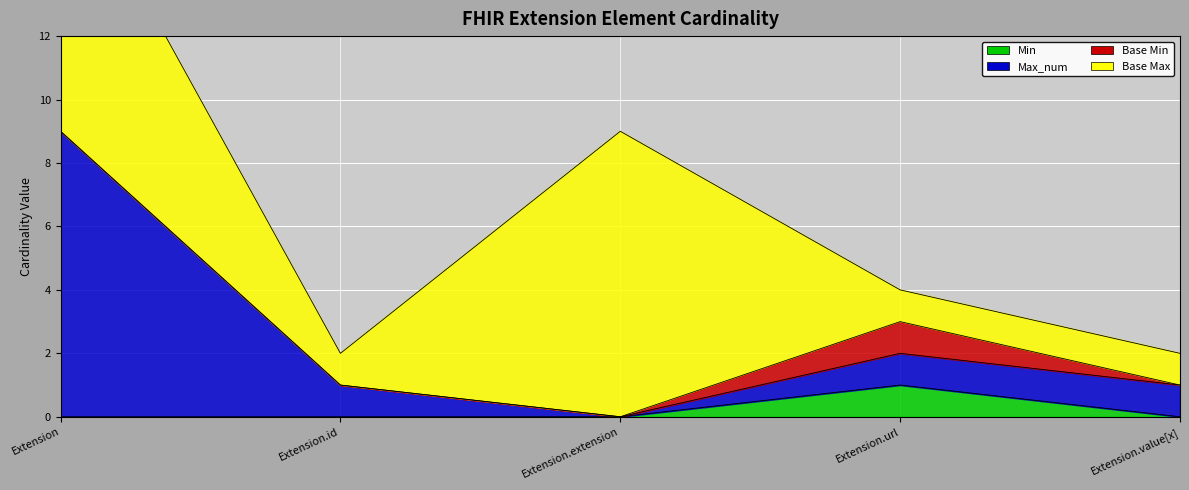

What value does the Max_num series have at Extension?

9